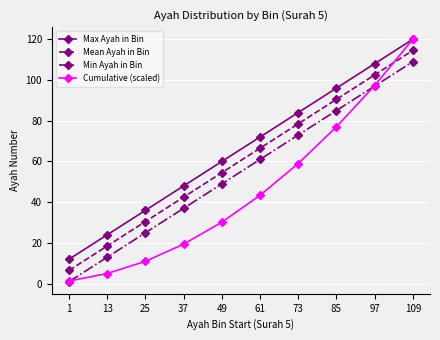

Does the chart display data point markers on the line(s)?

Yes